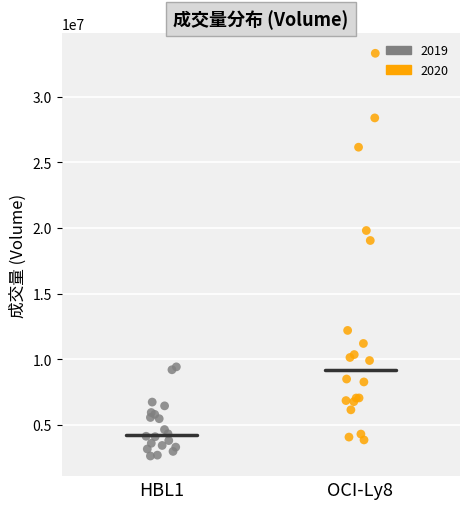

Which series has the largest Y range (max minus min)?

2020